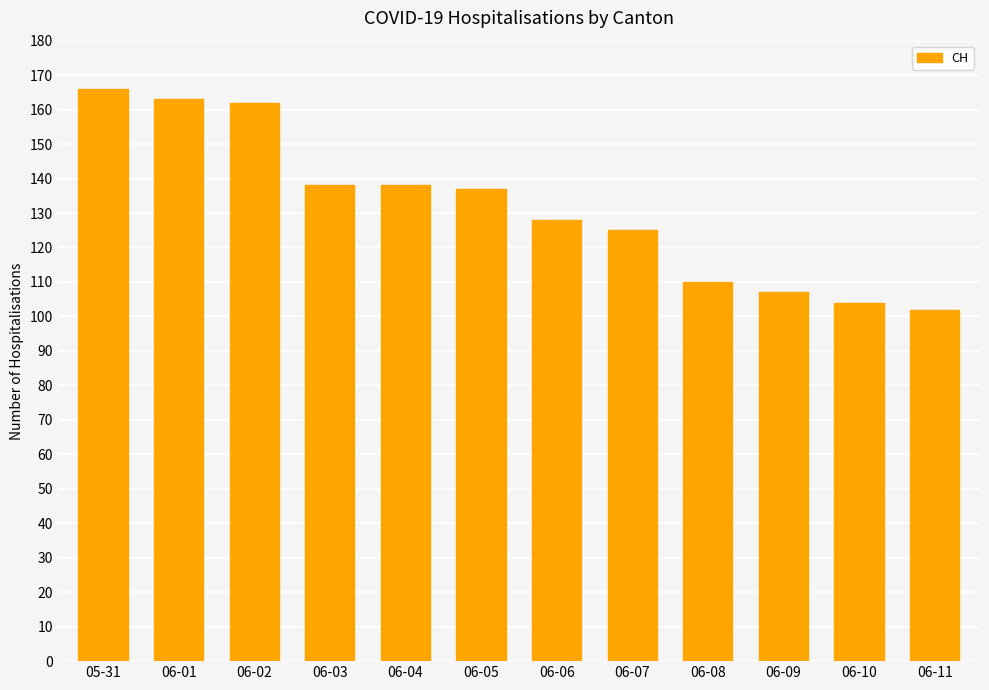

What is the greatest value displayed?

166